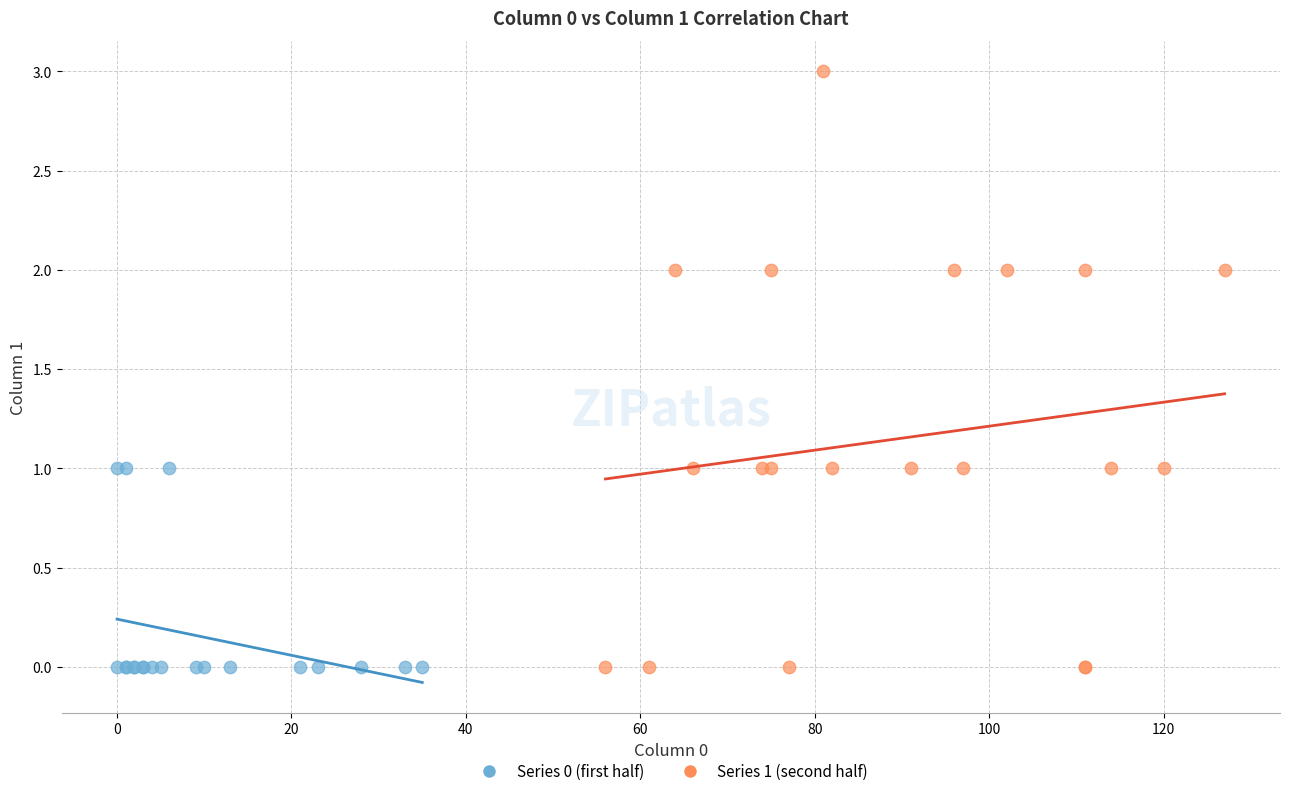

Which series has the largest Y range (max minus min)?

Series 1 (second half)